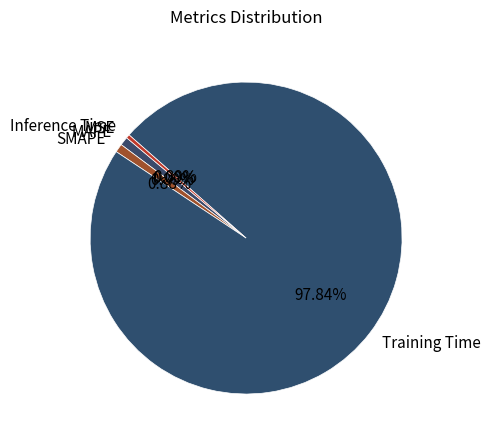

Is the sum of Training Time and SMAPE greater than half?

Yes